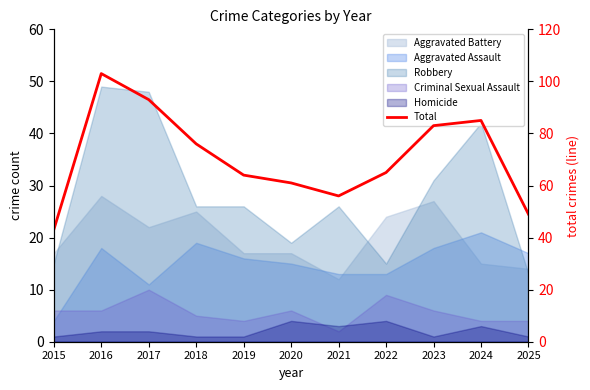

How many data points are above 65?

5